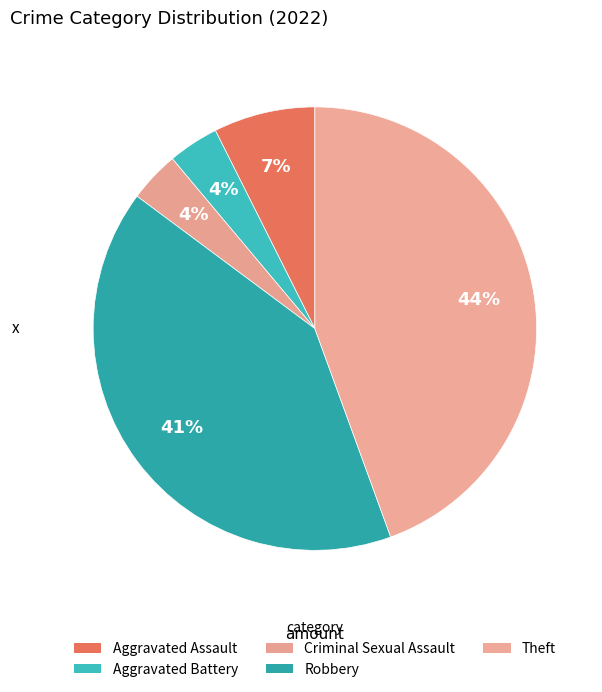

Is it true that Criminal Sexual Assault is 4% of the pie?

True